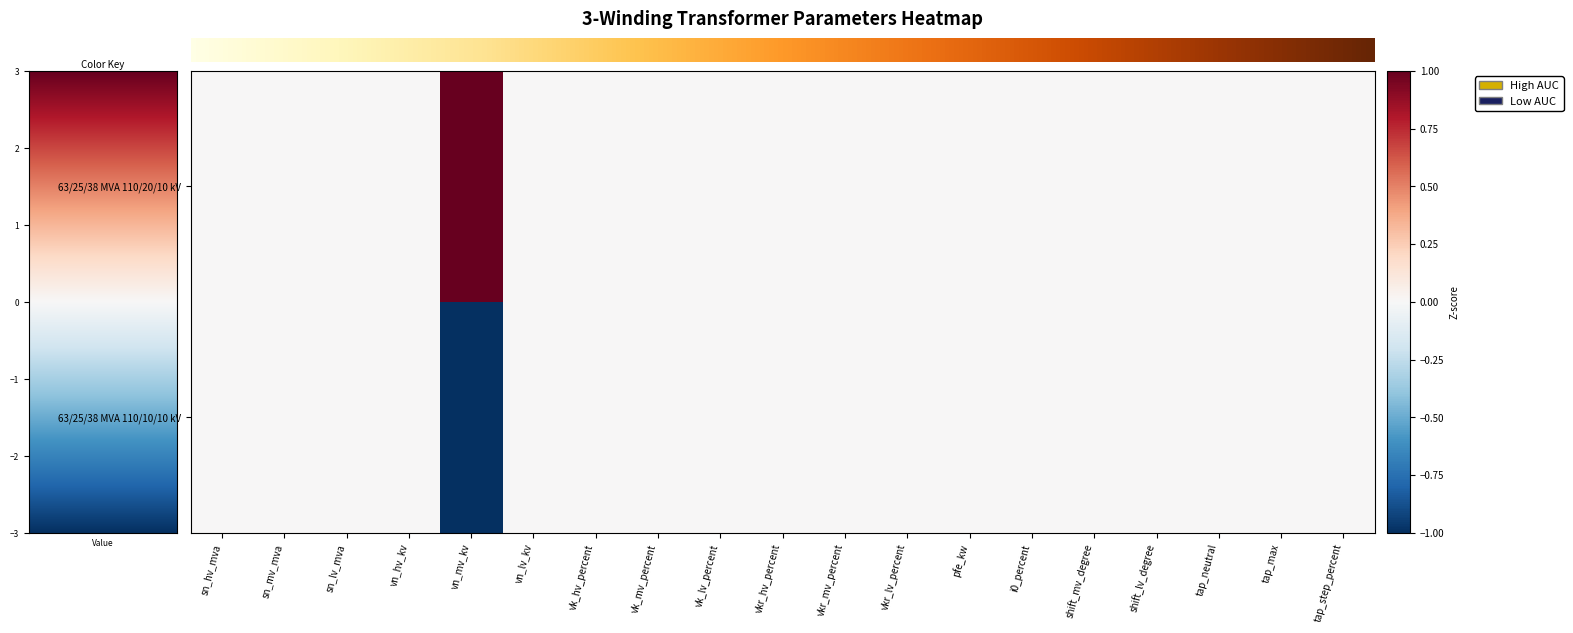

Reading left to right, transcribe all the data shown in this chart.

row_0: sn_hv_mva=0	sn_mv_mva=0	sn_lv_mva=0	vn_hv_kv=0	vn_mv_kv=1	vn_lv_kv=0	vk_hv_percent=0	vk_mv_percent=0	vk_lv_percent=0	vkr_hv_percent=0	vkr_mv_percent=0	vkr_lv_percent=0	pfe_kw=0	i0_percent=0	shift_mv_degree=0	shift_lv_degree=0	tap_neutral=0	tap_max=0	tap_step_percent=0
row_1: sn_hv_mva=0	sn_mv_mva=0	sn_lv_mva=0	vn_hv_kv=0	vn_mv_kv=-1	vn_lv_kv=0	vk_hv_percent=0	vk_mv_percent=0	vk_lv_percent=0	vkr_hv_percent=0	vkr_mv_percent=0	vkr_lv_percent=0	pfe_kw=0	i0_percent=0	shift_mv_degree=0	shift_lv_degree=0	tap_neutral=0	tap_max=0	tap_step_percent=0